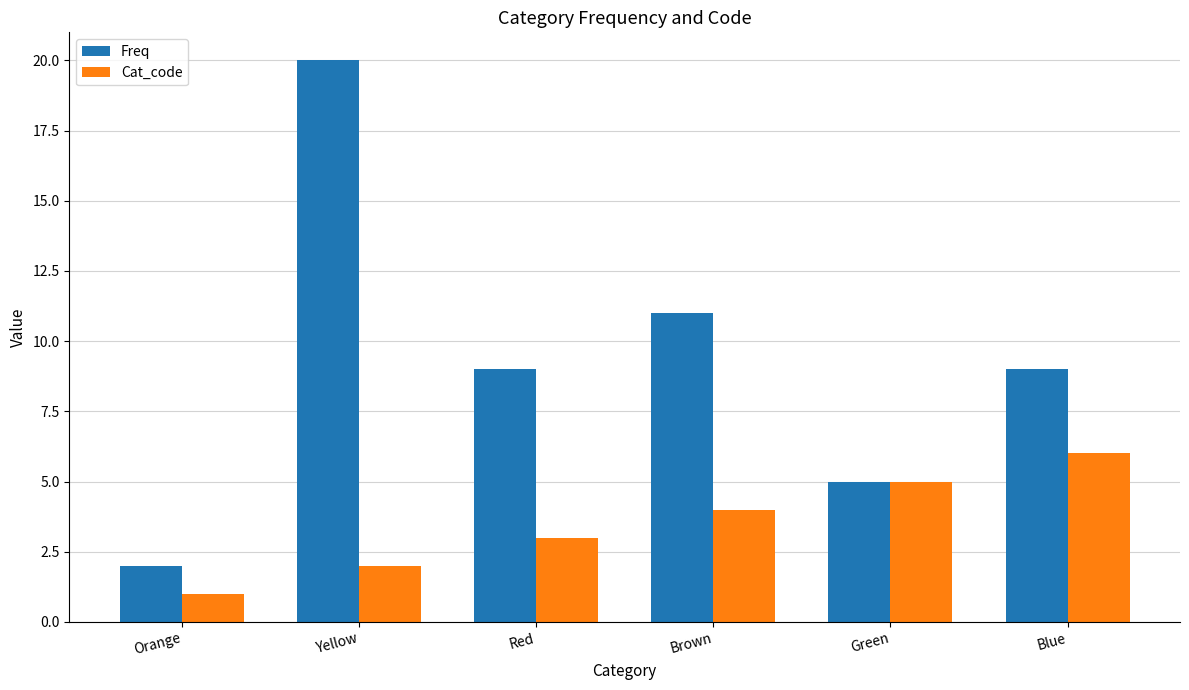

True or false: Cat_code has a value of 3 at Yellow.

False